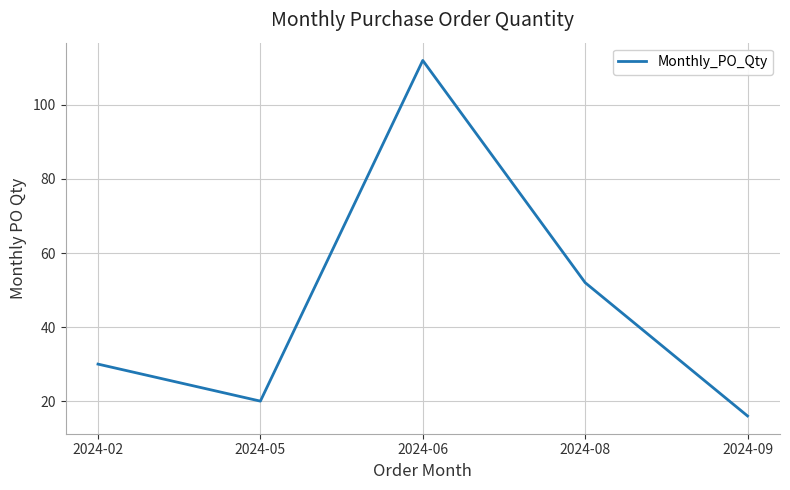

True or false: the data shows 21 at 2024-09.

False